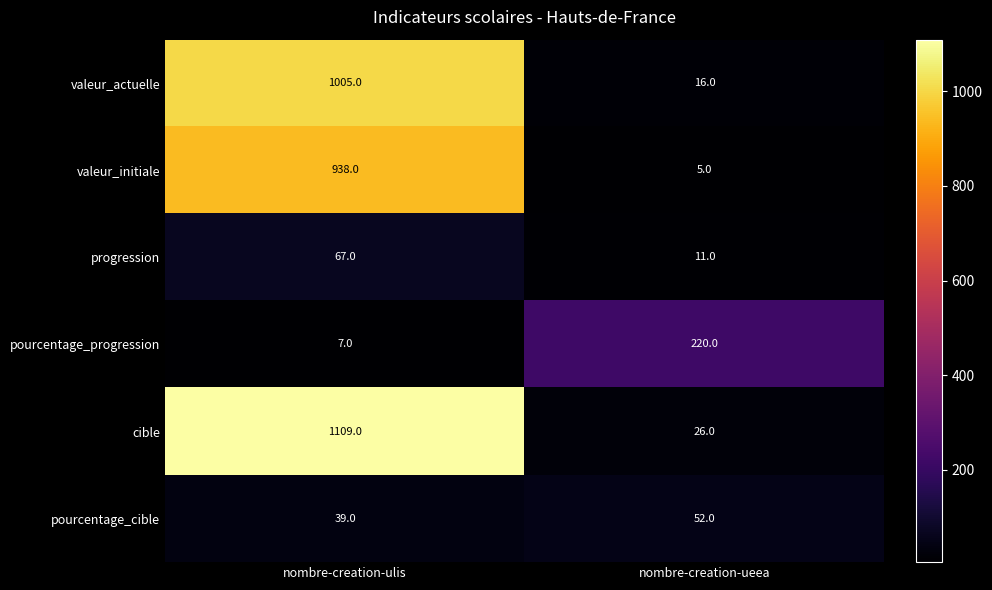

The value of cible at nombre-creation-ulis is 1109. True or false?

True